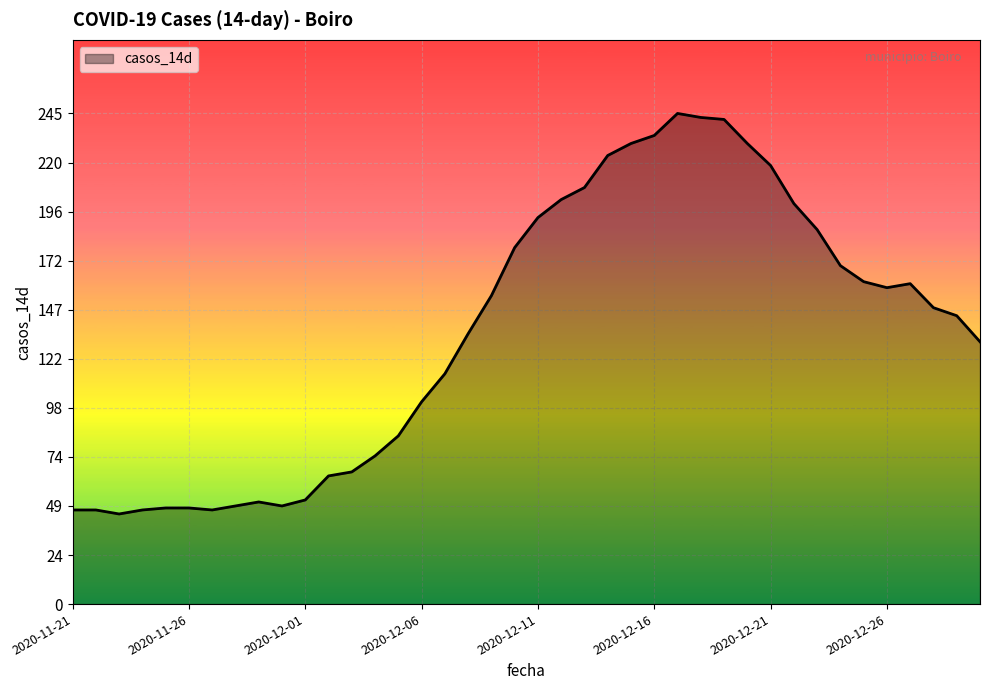

What is the minimum value shown in the chart?

45